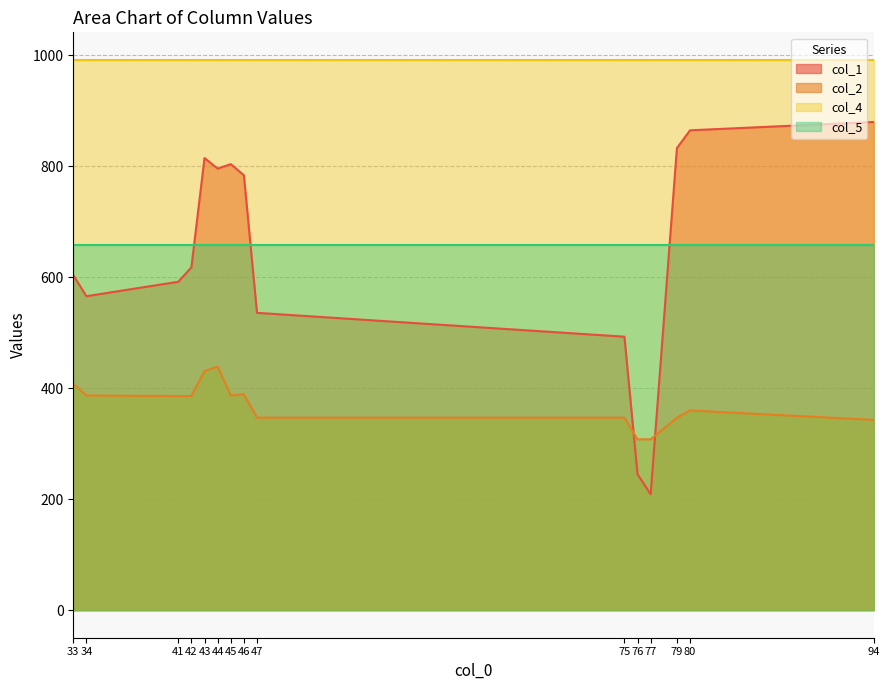

List the series in order of their peak value, lowest first.

col_2, col_5, col_1, col_4